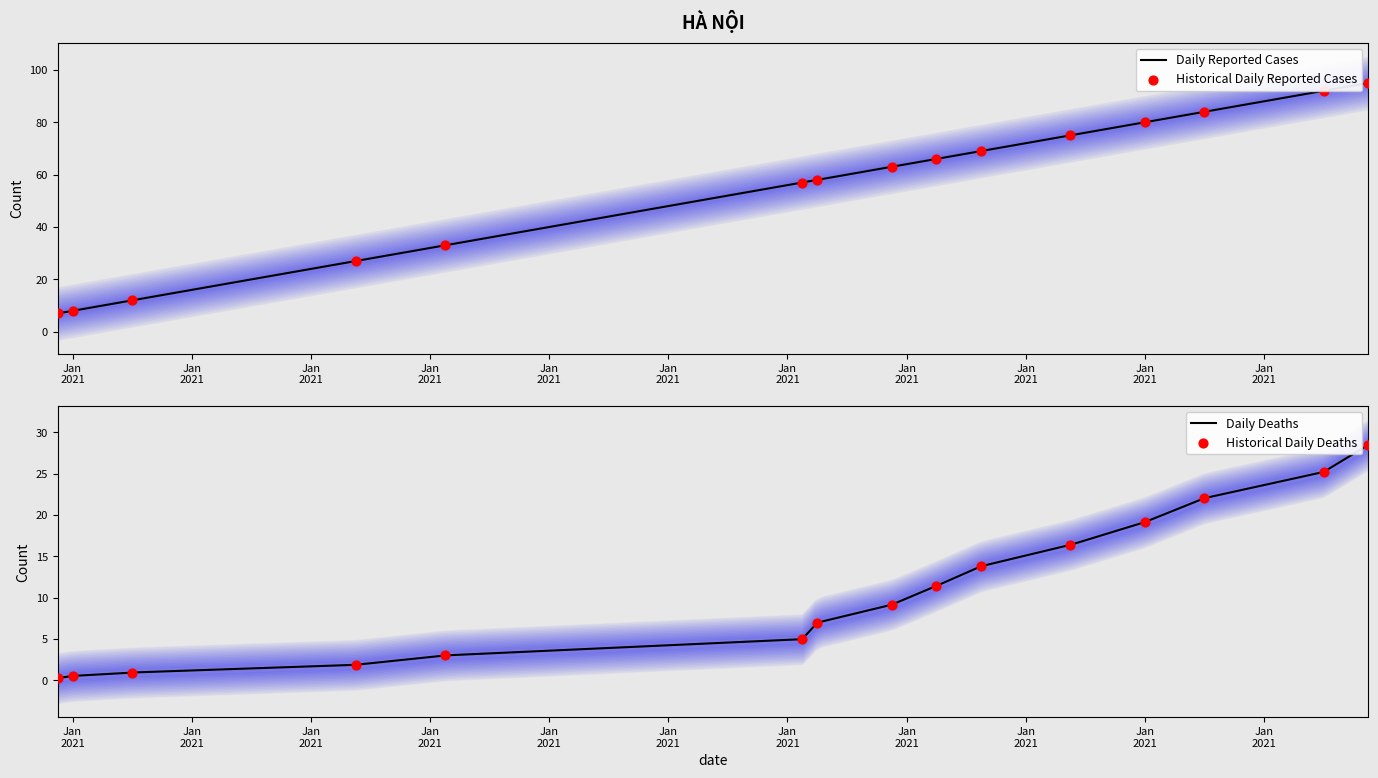

What is the maximum value for Daily Reported Cases?

95.0